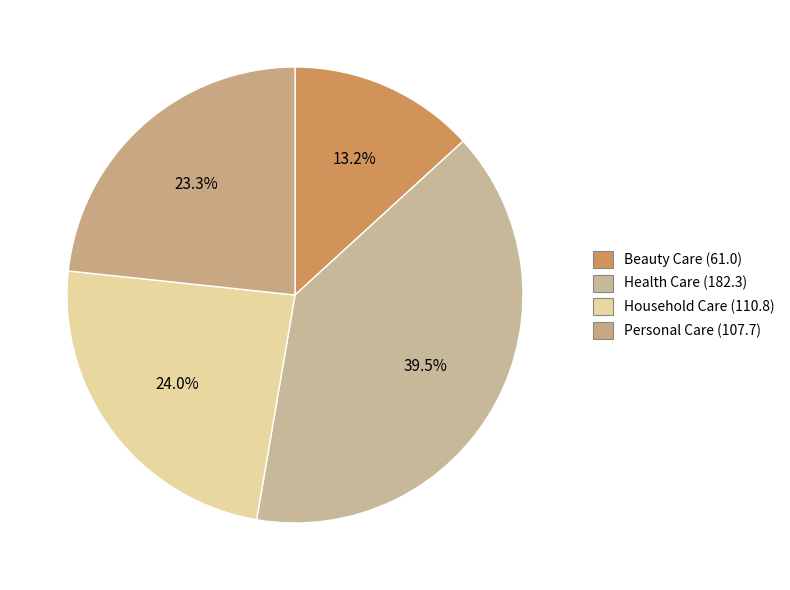

To the nearest percent, what is the difference between the largest and smallest slice percentages?

26%